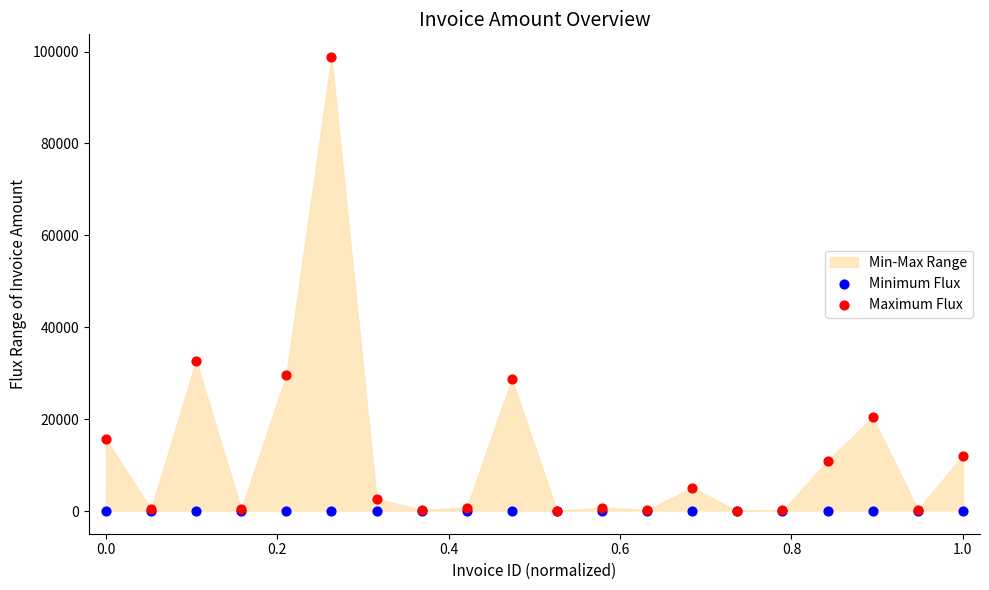

Which series has the widest spread of Y values?

Maximum Flux